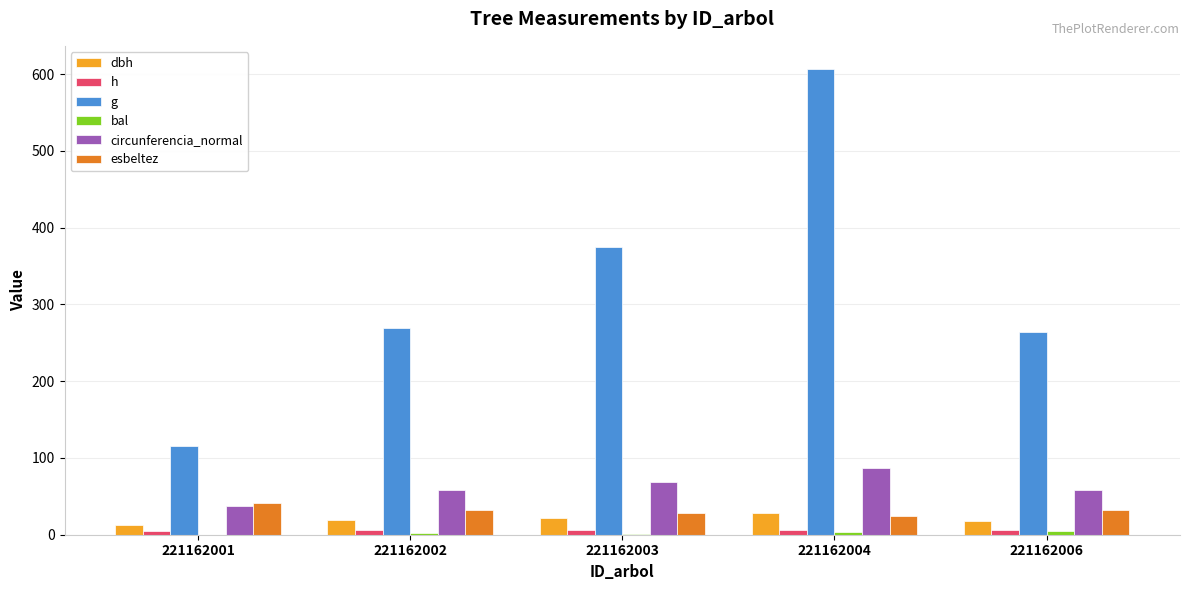

Is the value of circunferencia_normal at 221162003 greater than the value of esbeltez at 221162002?

Yes